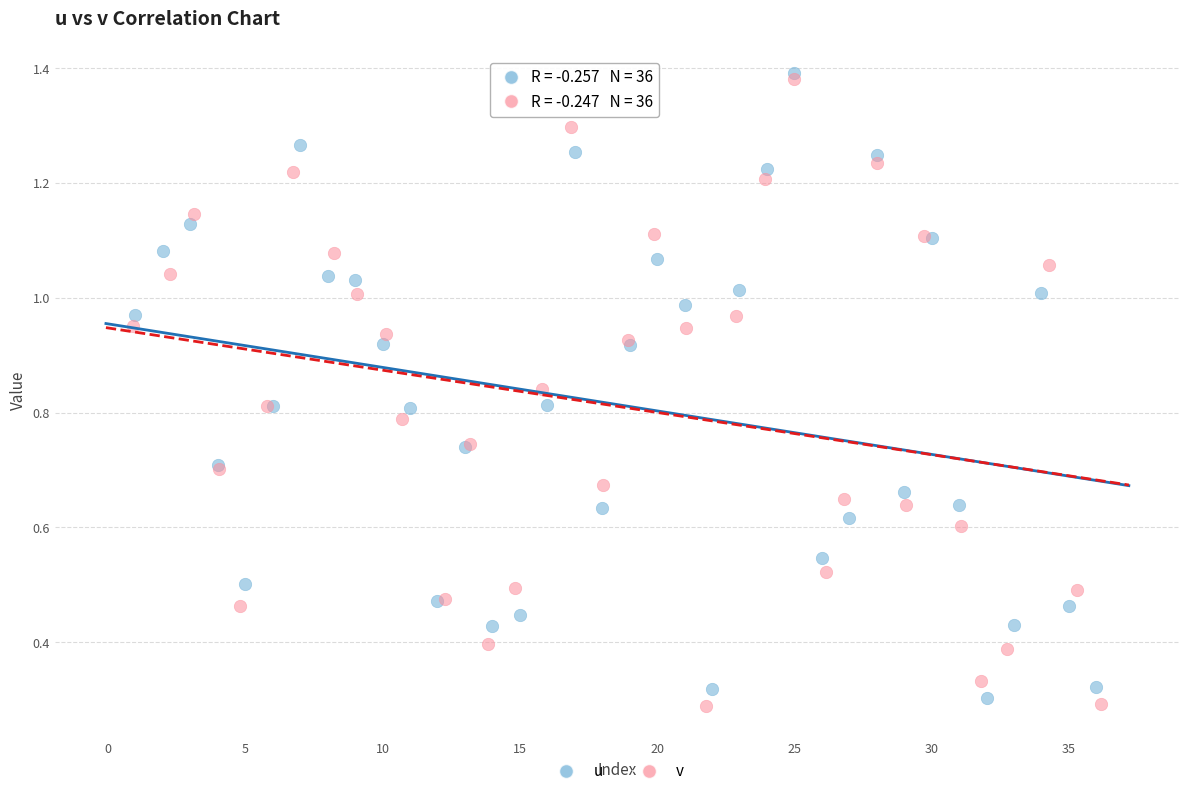

What are all the series names shown in the legend?

u, v